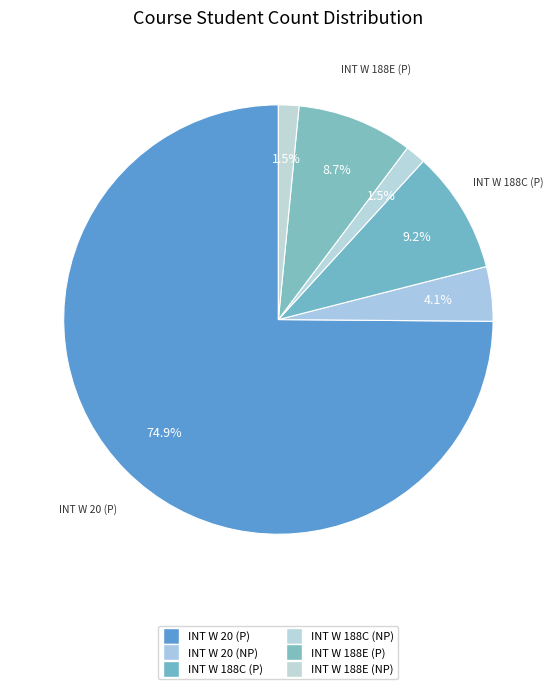

What percentage is the INT W 20 (P) slice, to the nearest percent?

75%